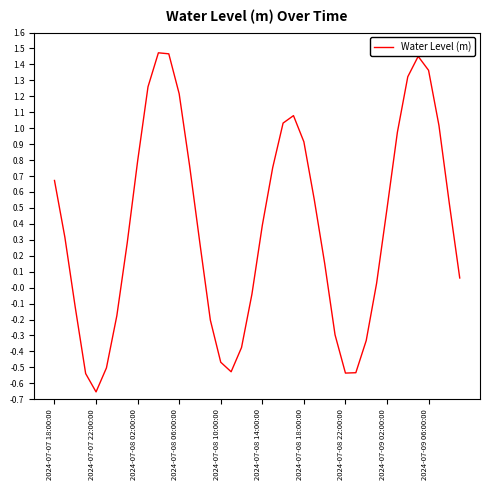

What is the difference between the maximum and minimum values?

2.1